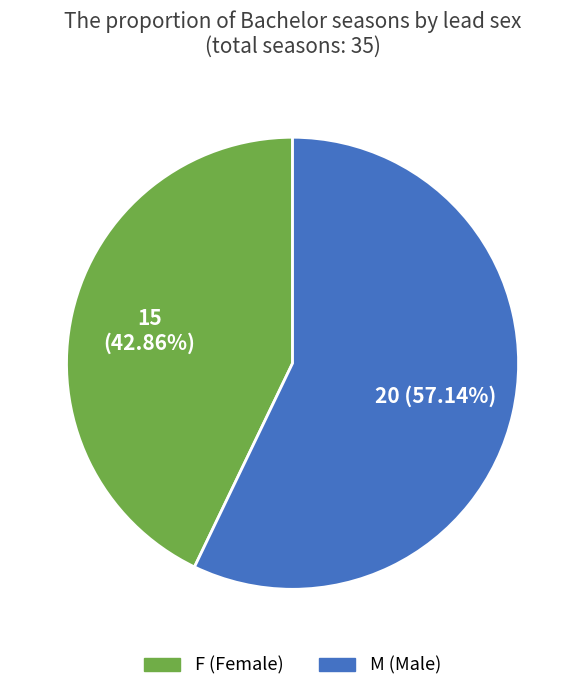

Is there a majority slice in this chart?

Yes